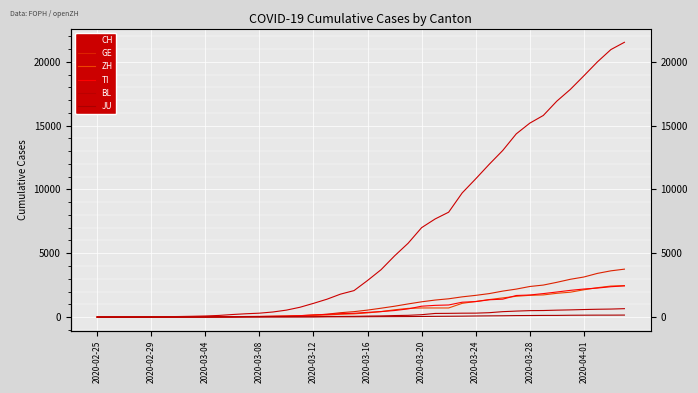

At how many categories does at least one series exceed 15773?

7